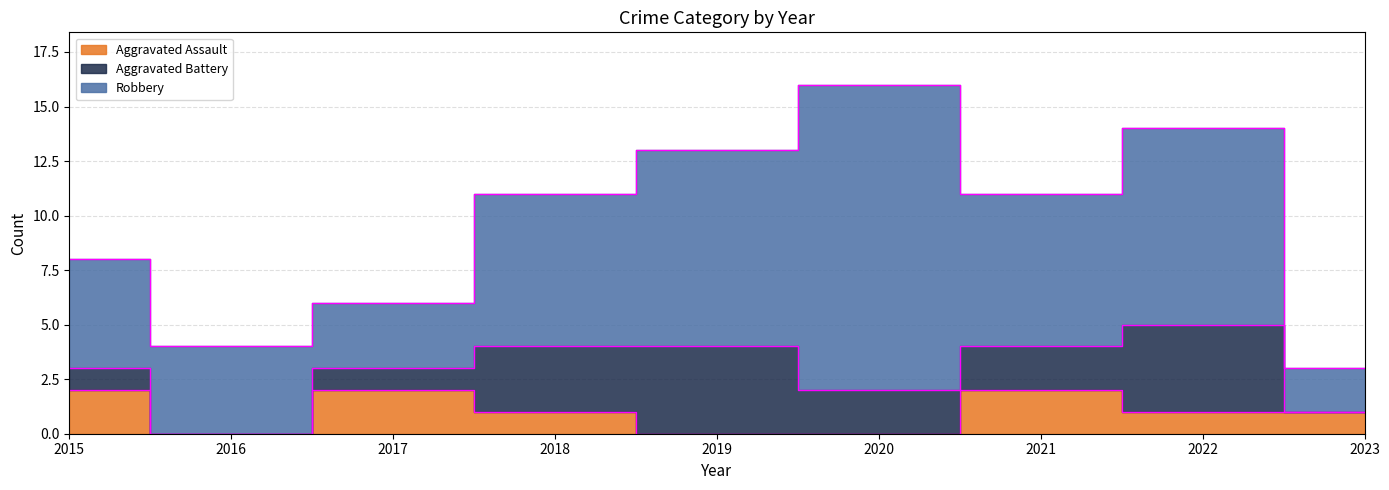

Count the number of categories in the chart.

9